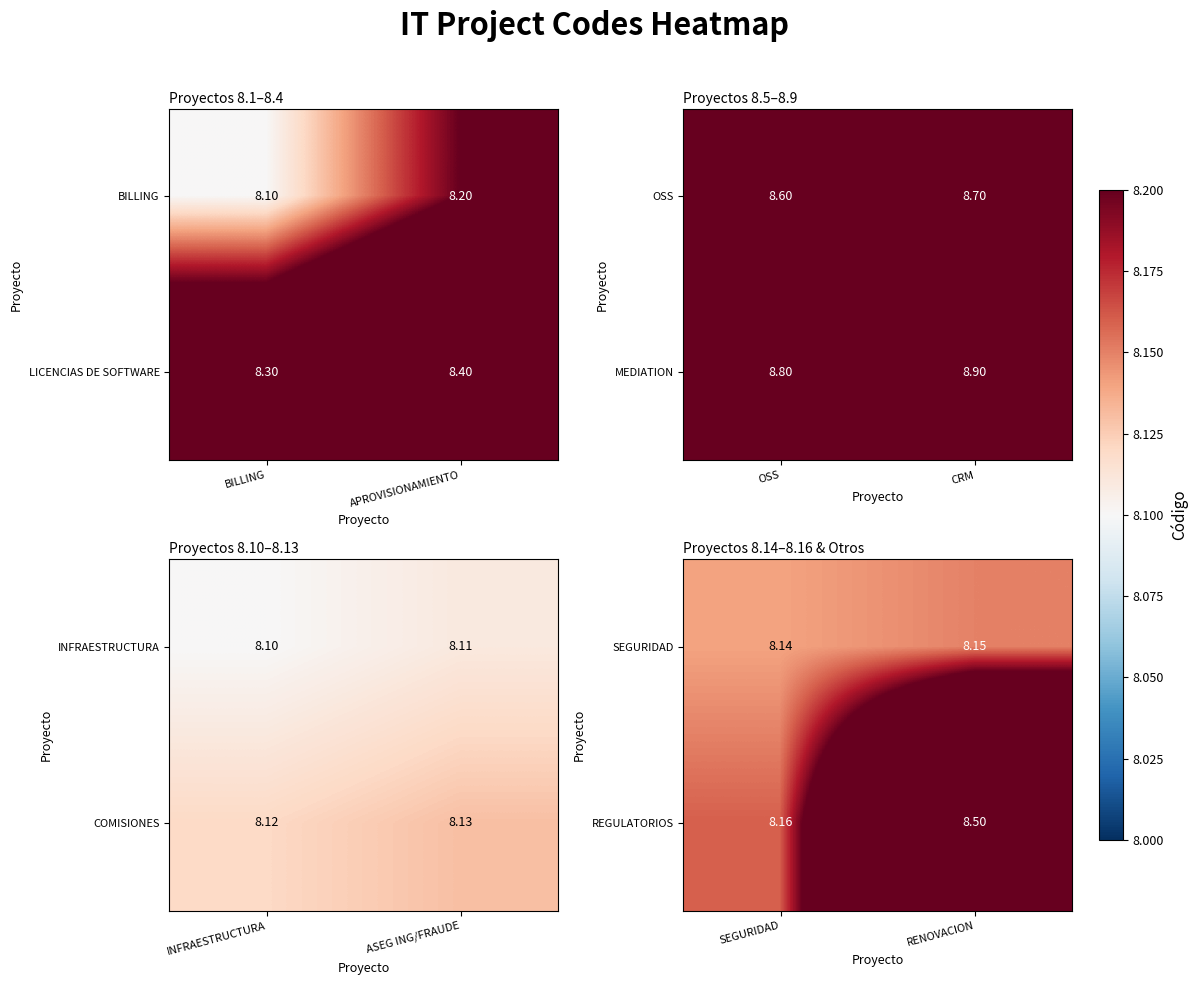

True or false: SEGURIDAD has a value of 1.9 at RENOVACION.

False